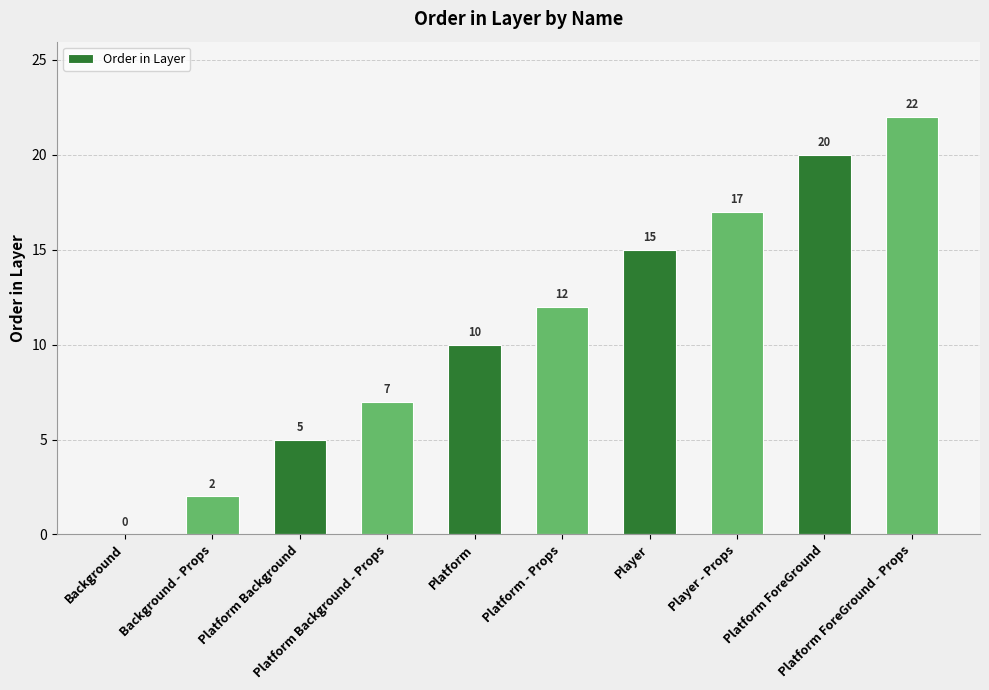

What is the maximum value shown in the chart?

22